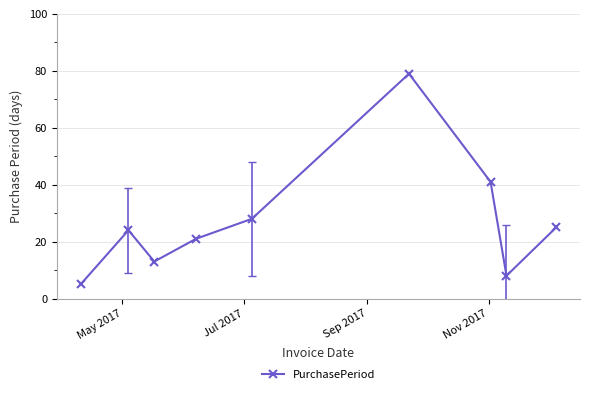

What is the greatest value displayed?

79